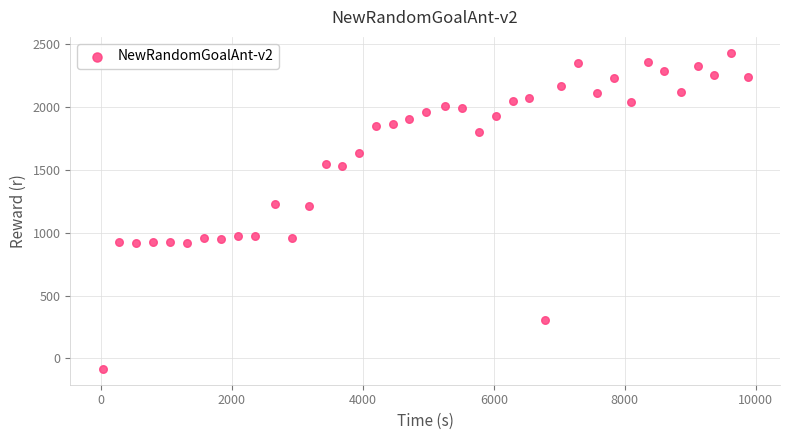

What is the range of Y values (max minus min)?

2517.2